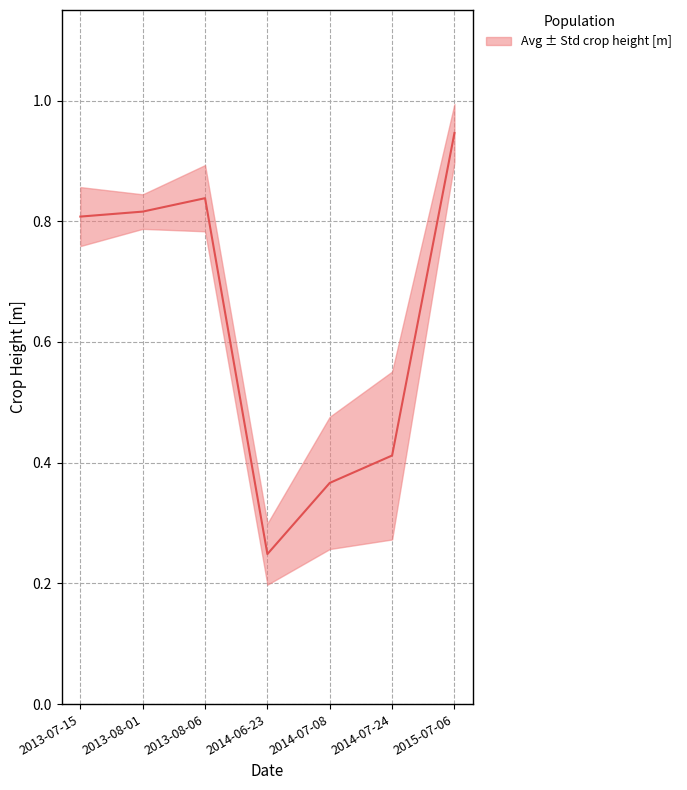

True or false: lower has more than 0 interior local peaks.

True